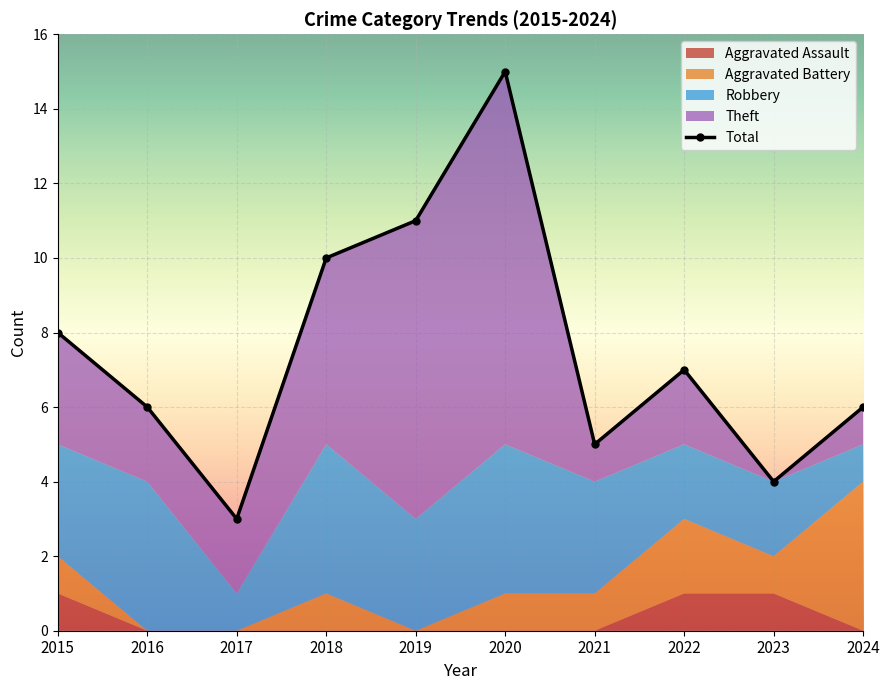

Between 2024 and 2015, which is larger?

2015